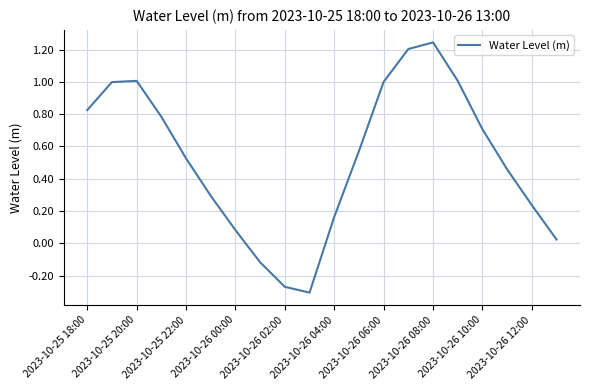

What is the difference between the maximum and minimum values?

1.6